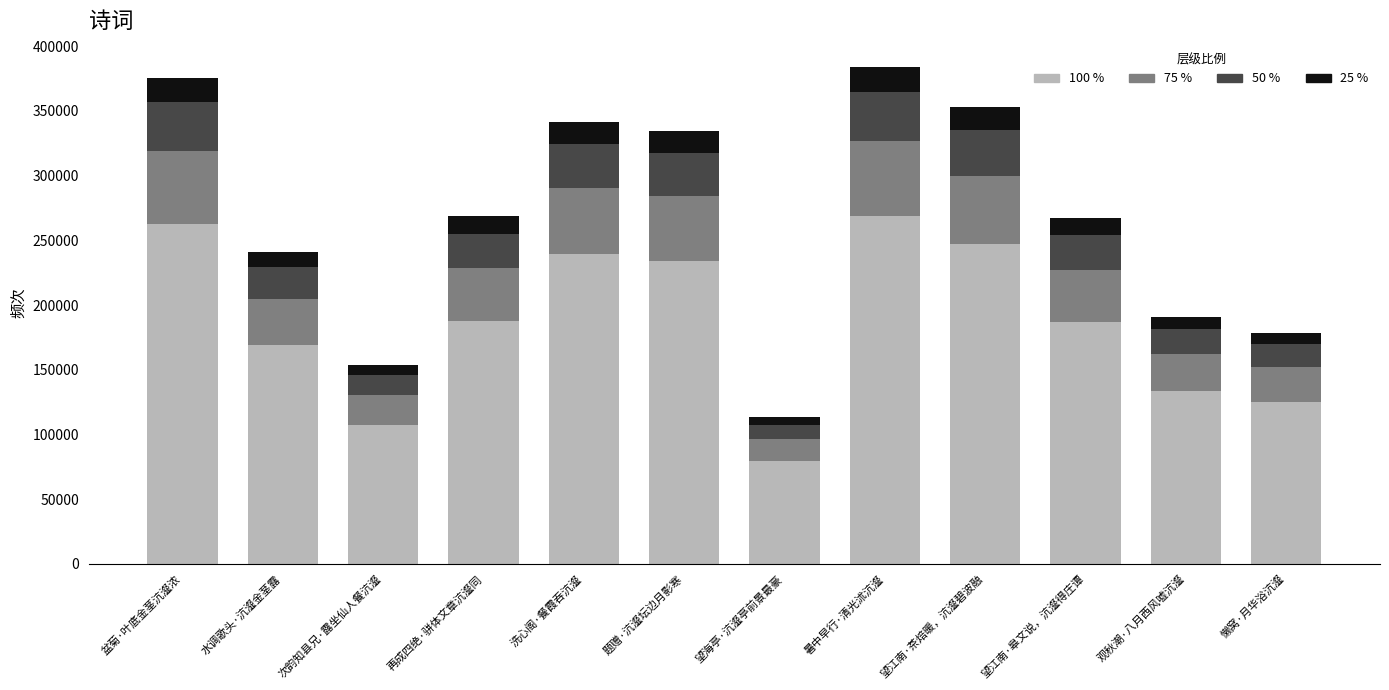

What is the lowest value of the 100 % series?

79163.0